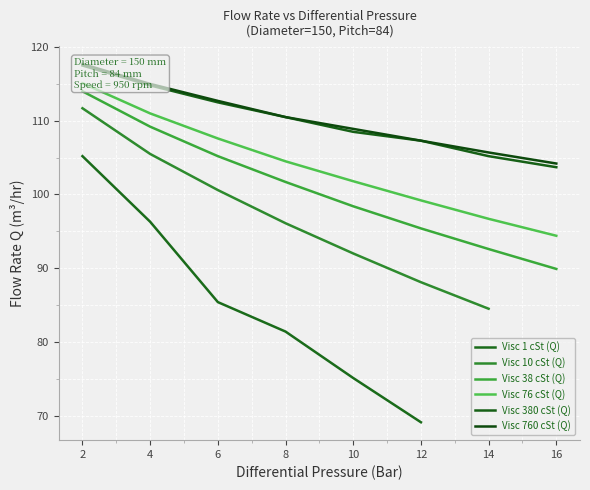

The Visc 38 cSt (Q) series shows 95.4 at 12. True or false?

True